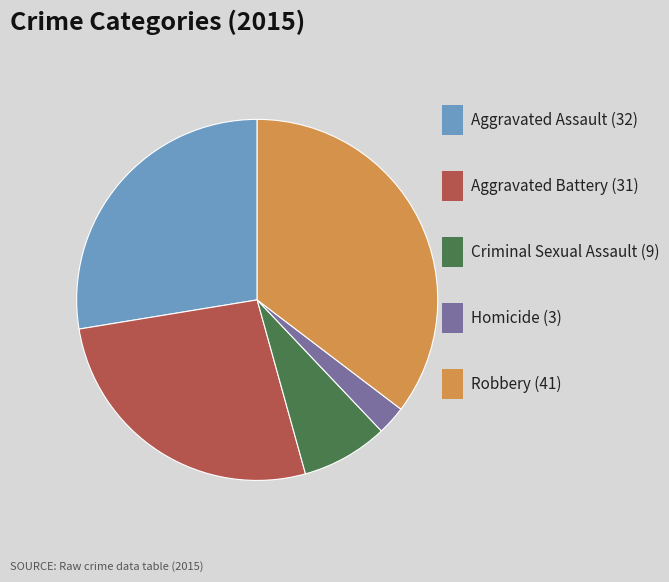

Is there a majority slice in this chart?

No